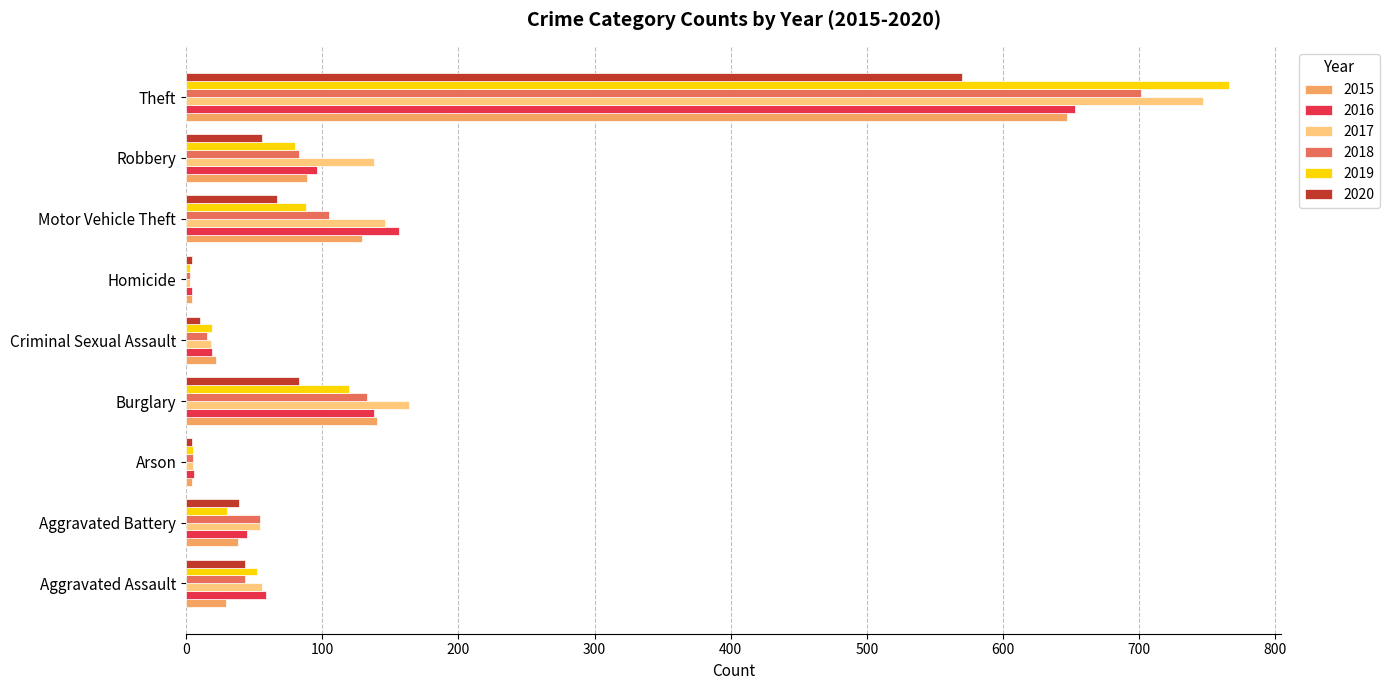

What is the average value of the 2017 series?

148